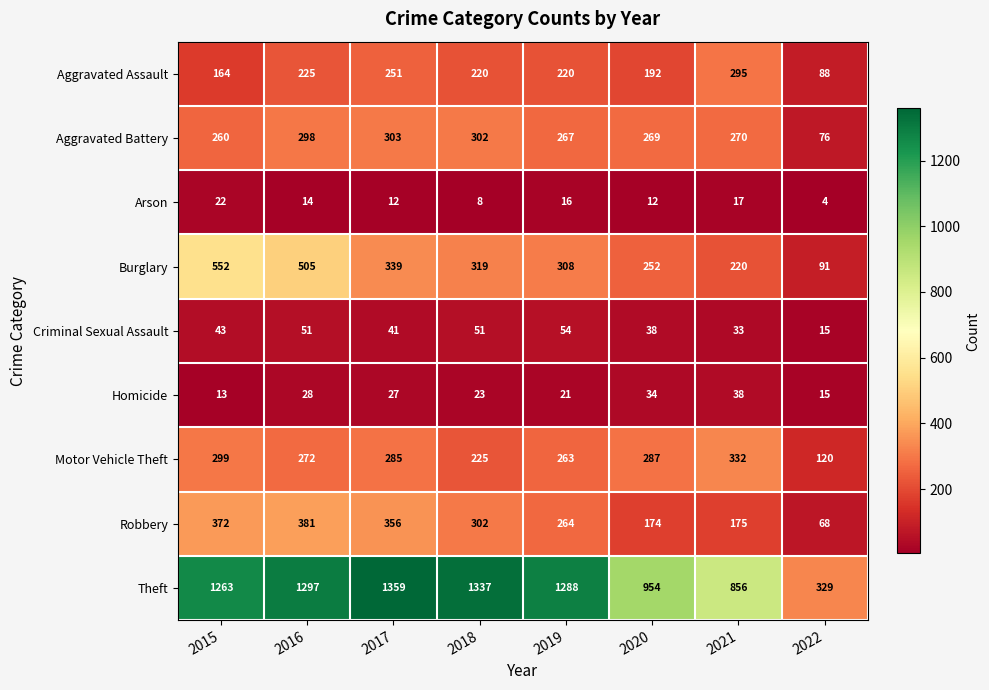

The value of Arson at 2021 is 24. True or false?

False